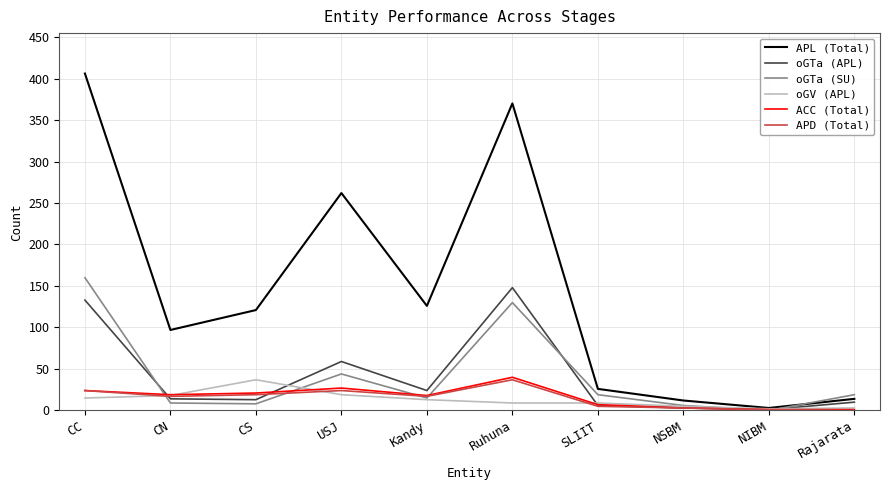

Is the value of ACC (Total) at CS greater than the value of oGTa (APL) at Rajarata?

Yes